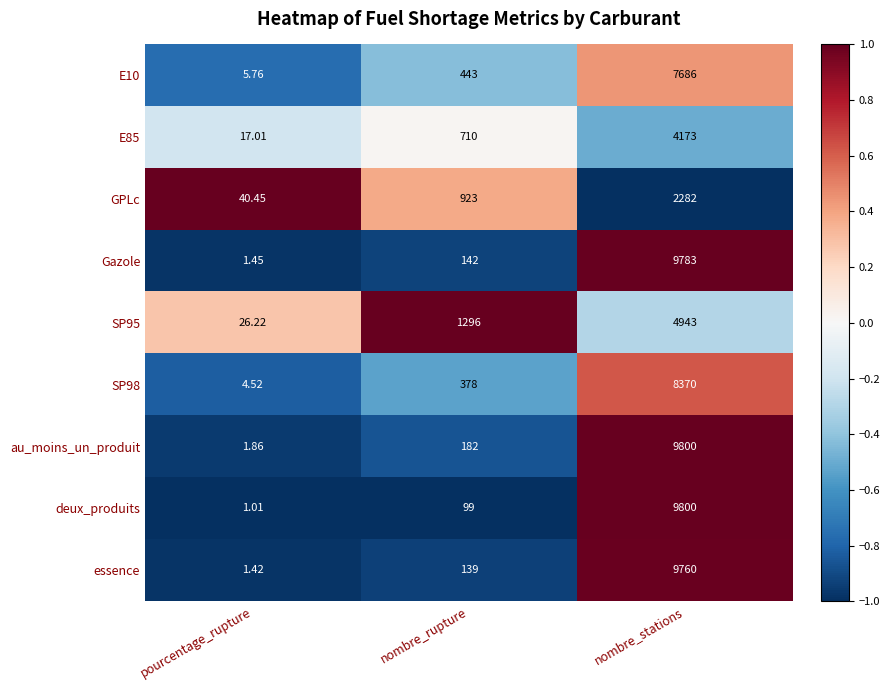

What is the total value across all series at nombre_stations?

66597.0